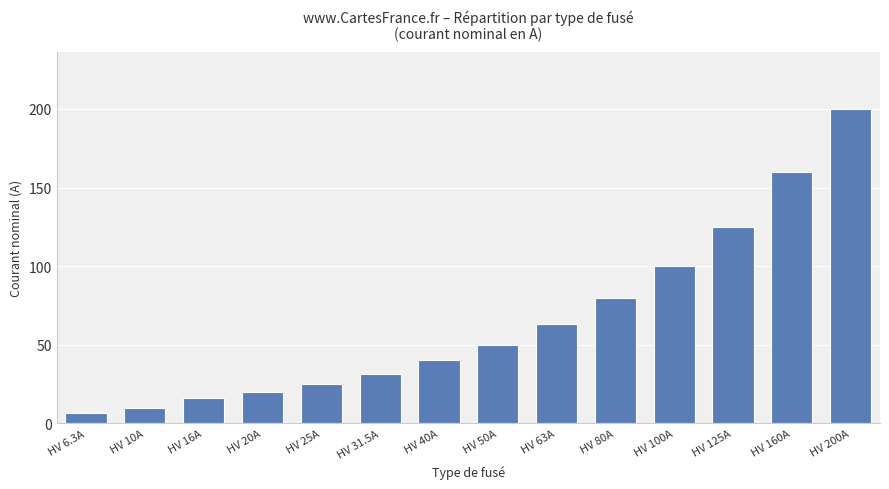

Reading right to left, transcribe all the data shown in this chart.

200.0	160.0	125.0	100.0	80.0	63.0	50.0	40.0	31.5	25.0	20.0	16.0	10.0	6.3